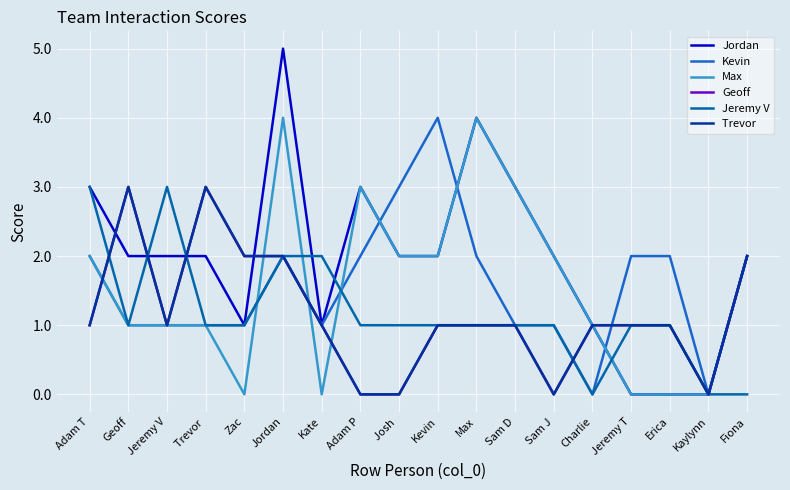

Does the chart have visible grid lines?

Yes